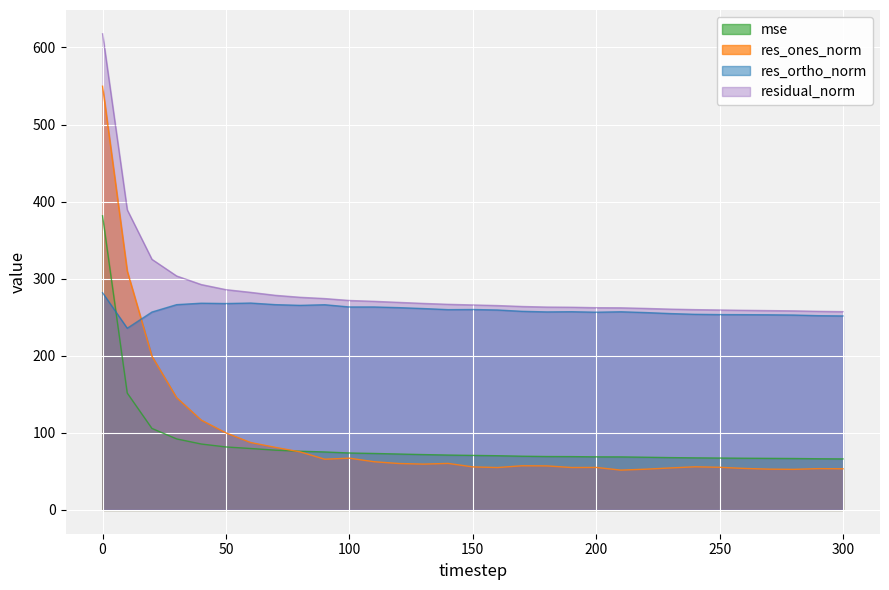

What is the difference between the res_ones_norm values at 240 and 70?

25.2